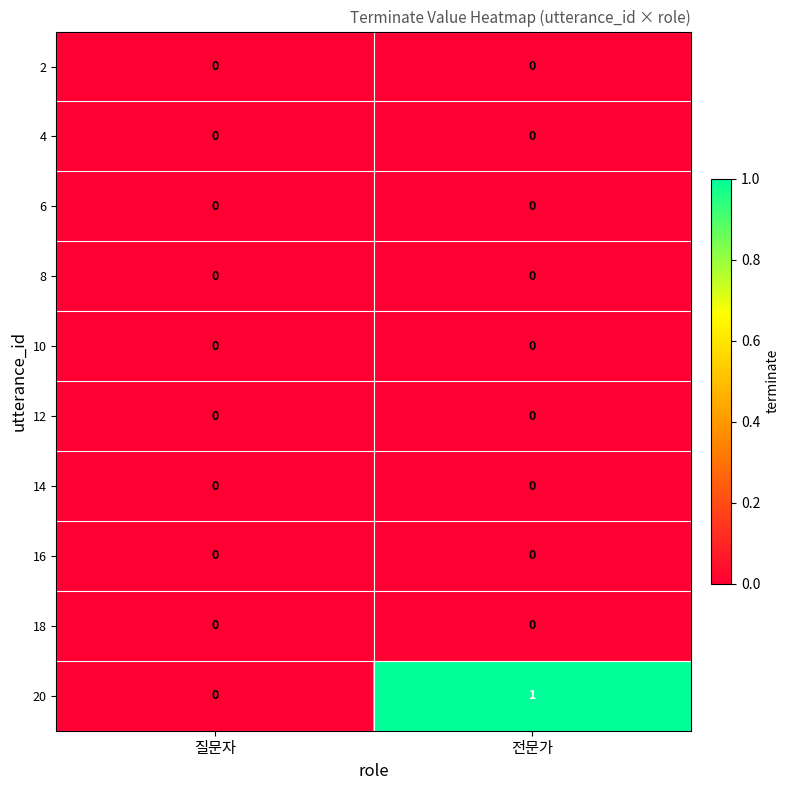

Which category has the highest value across all series?

전문가